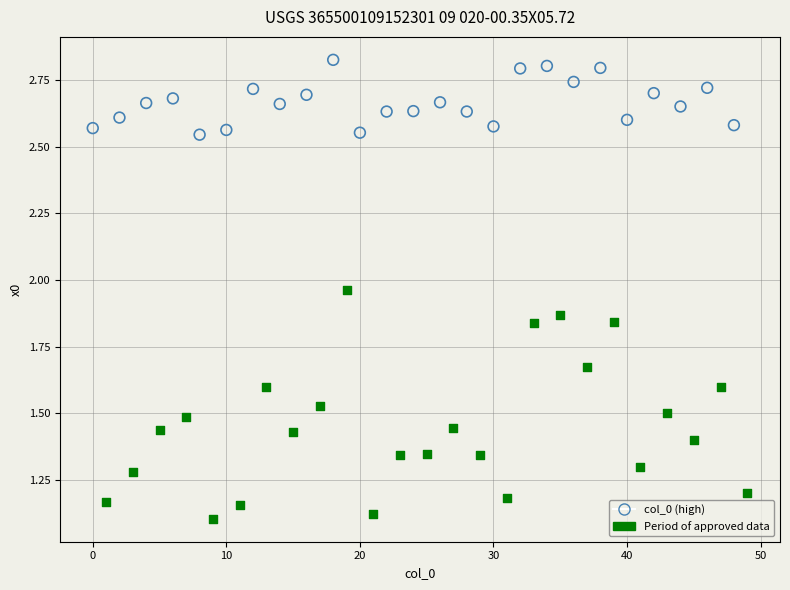

What are all the series names shown in the legend?

col_0 (high), Period of approved data